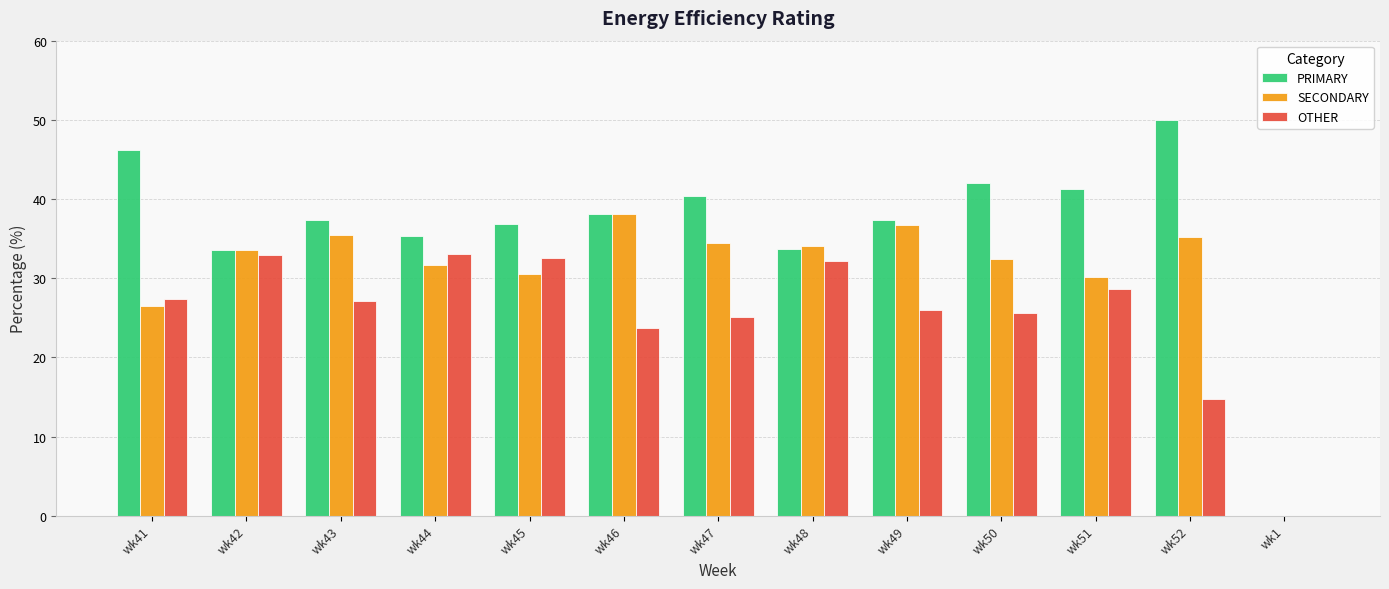

Which series changed the most between wk45 and wk1?

PRIMARY